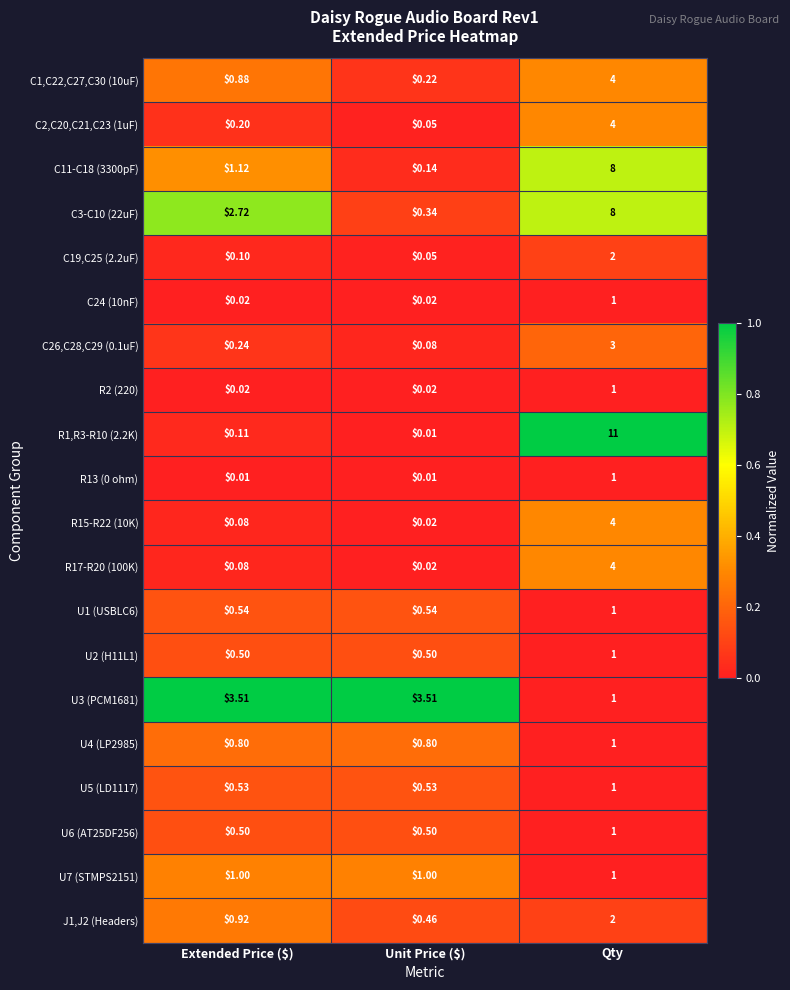

At which label does R2 (220) reach its peak?

Qty